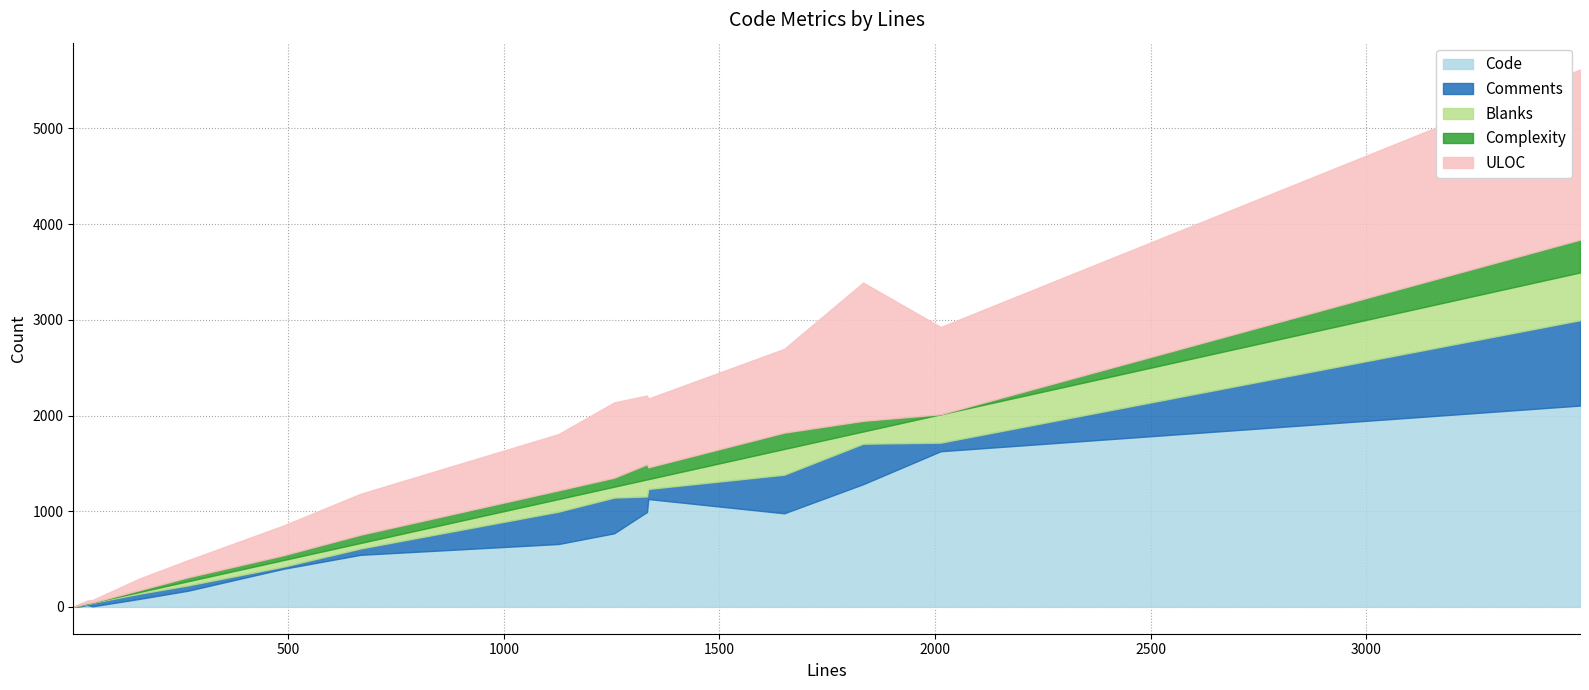

How many values in the Complexity series exceed 41?

9